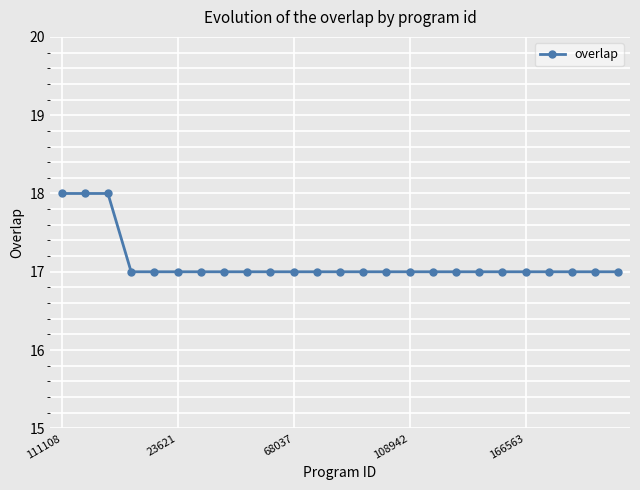

What is the average value?

17